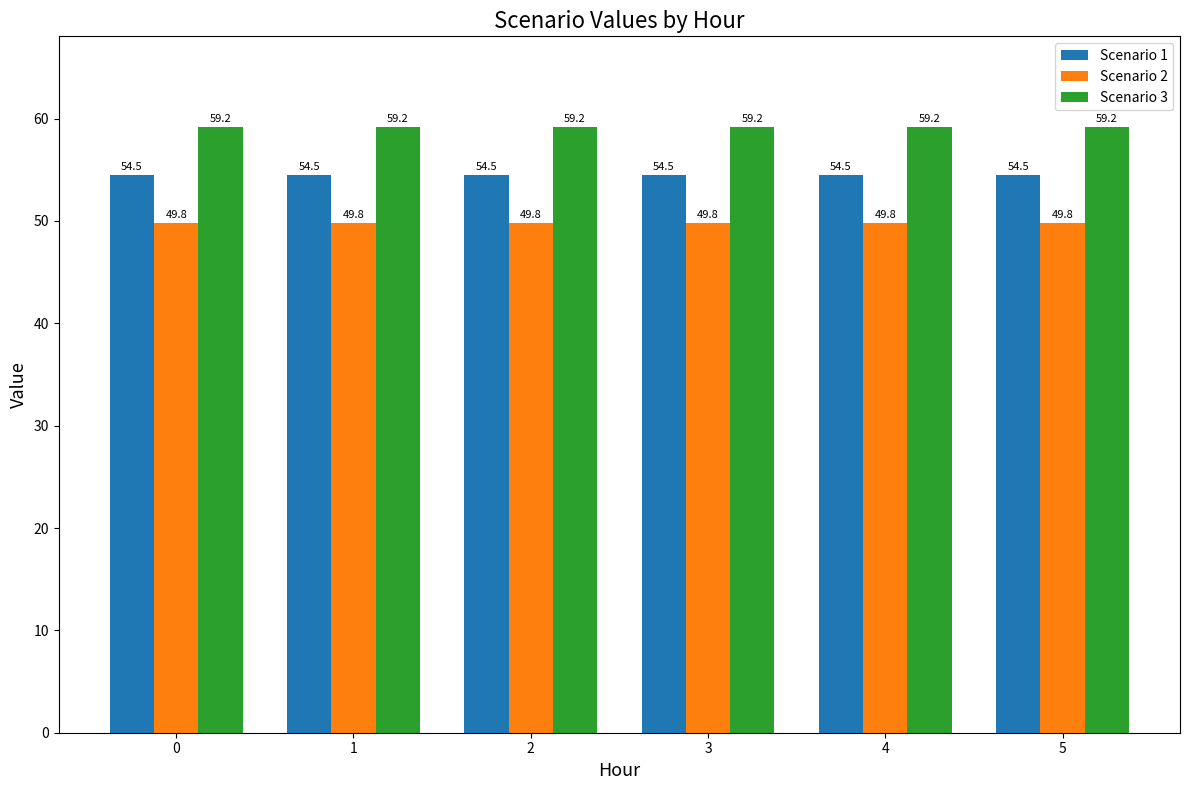

What are all the series names shown in the legend?

Scenario 1, Scenario 2, Scenario 3